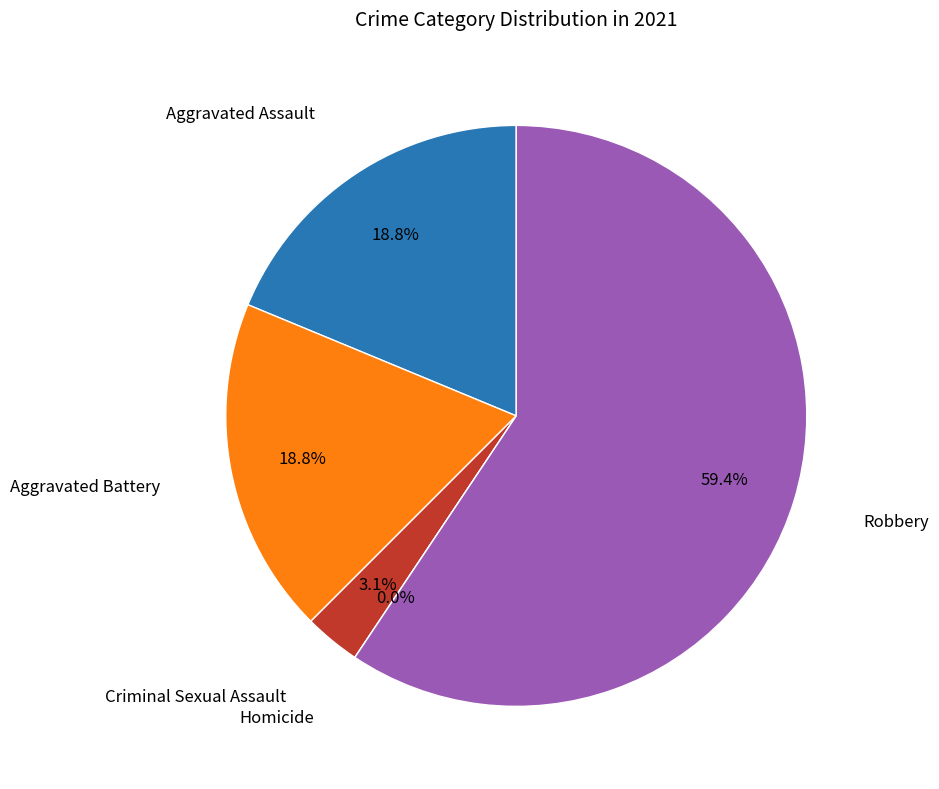

What is the smallest slice in the pie chart?

Homicide